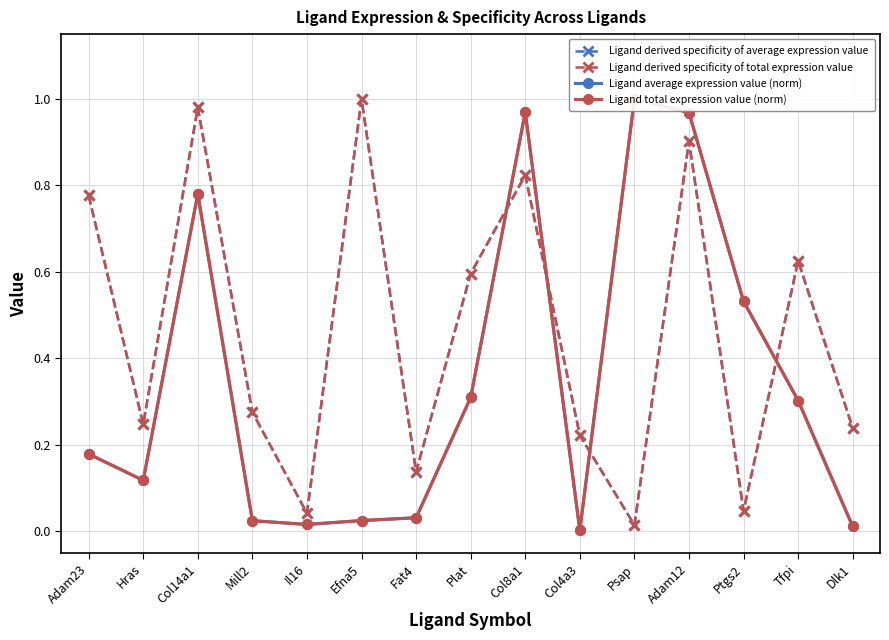

Is it true that Ligand total expression value (norm) equals 0.1 at Tfpi?

False